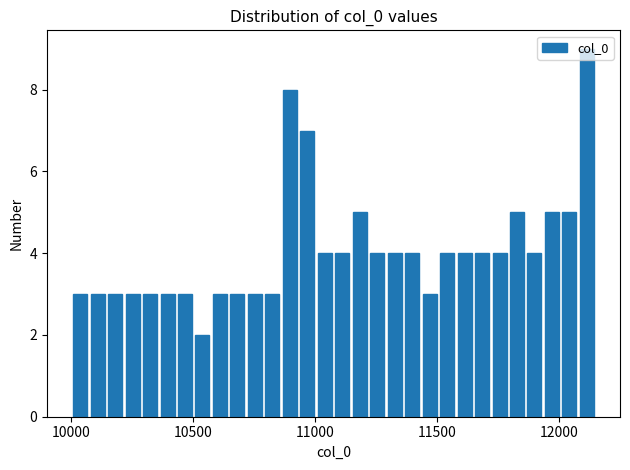

Read against the x-axis, roughly where is the centre of the tallest bar?

12100